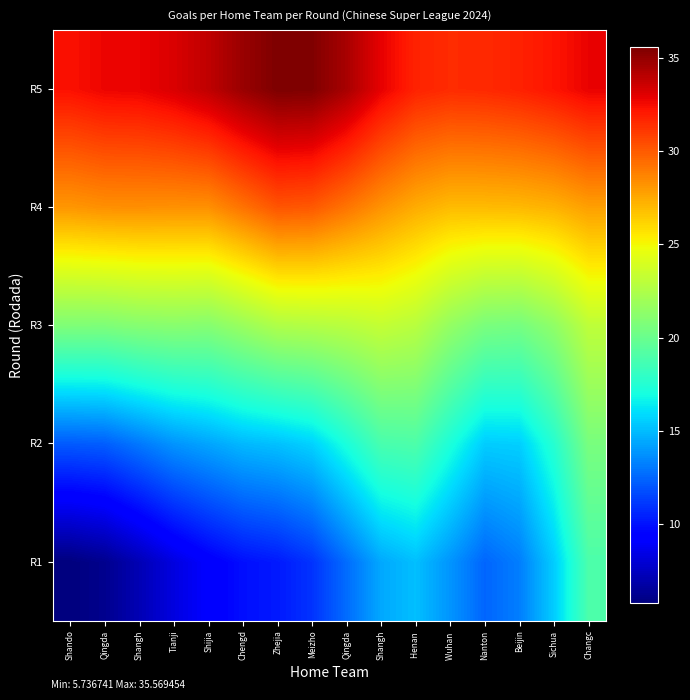

At how many categories does at least one series exceed 30?

16